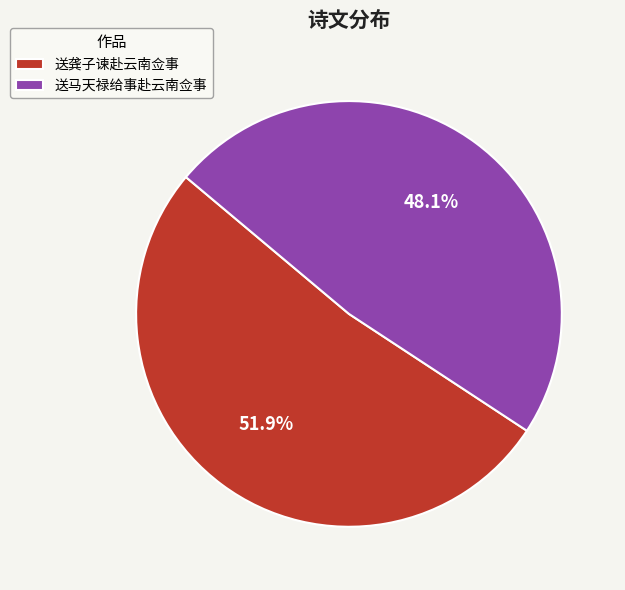

To the nearest percent, what portion does 送龚子谏赴云南佥事 represent?

52%